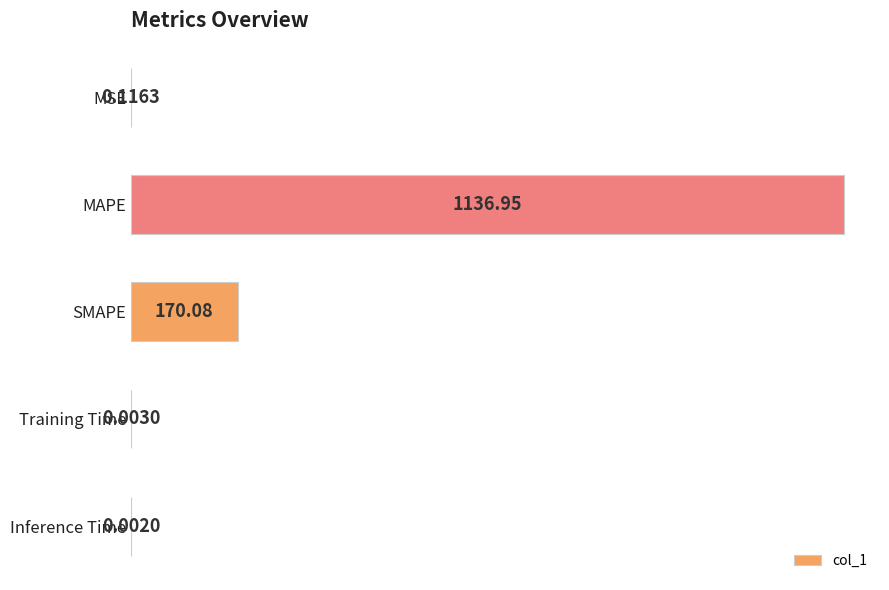

What is the sum of all values?

1307.1